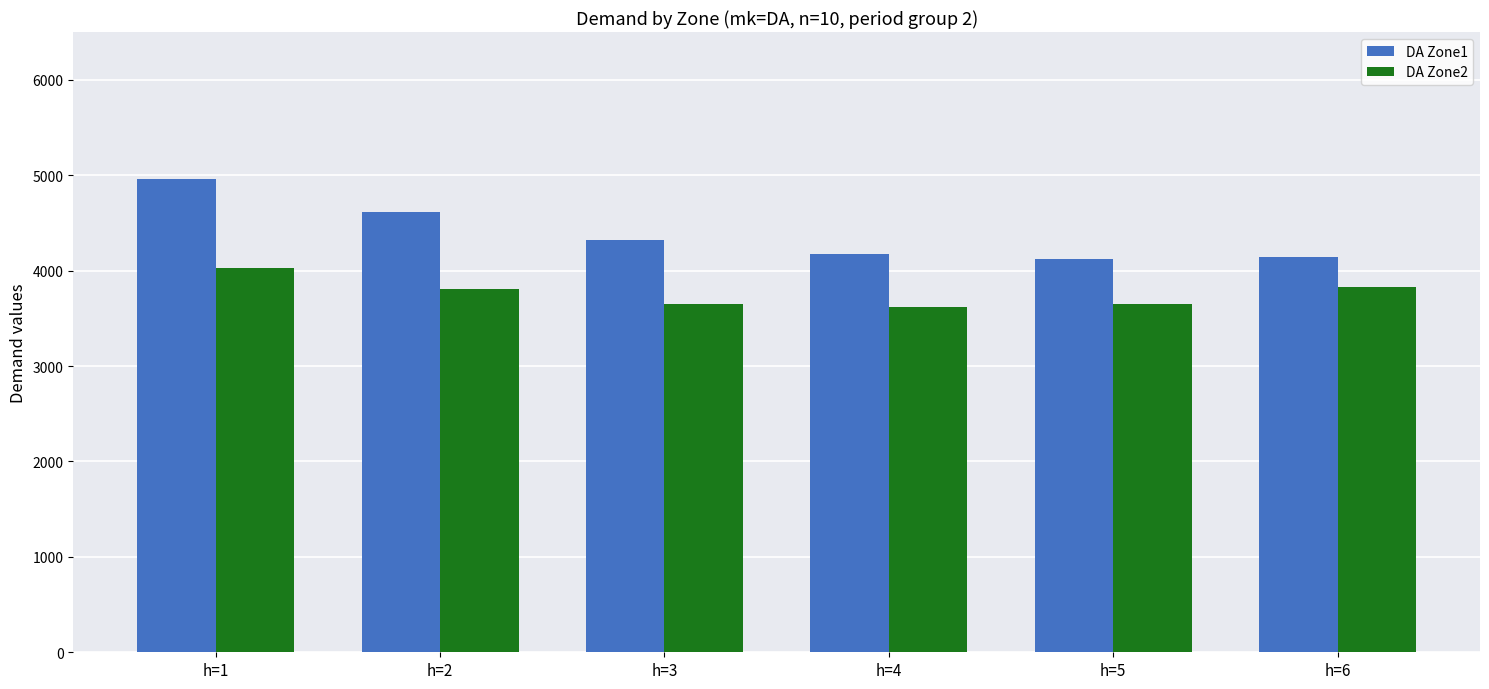

Is it true that DA Zone1 equals 1890.3 at h=3?

False